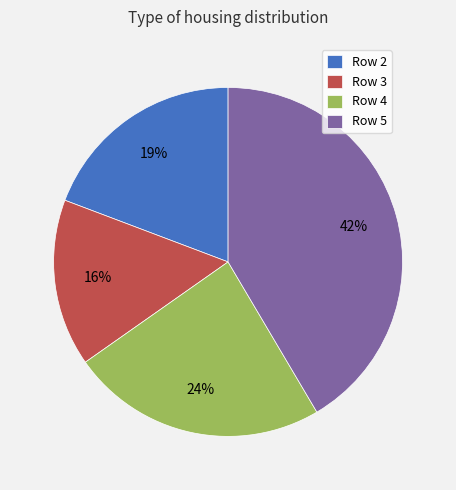

Combined, do Row 4 and Row 5 account for over 50%?

Yes